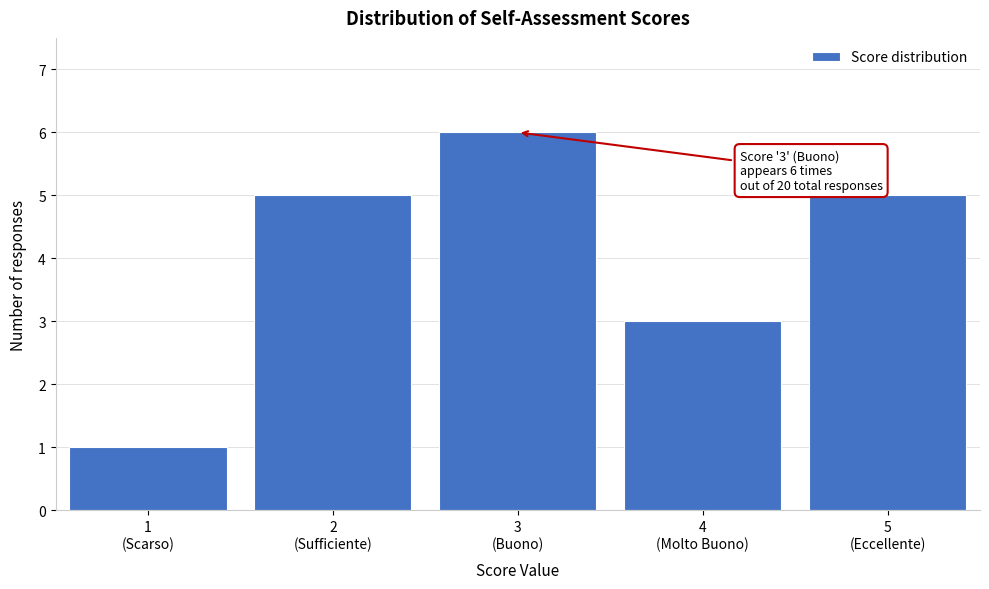

Reading left to right, what are all the values shown in this chart?

1	5	6	3	5